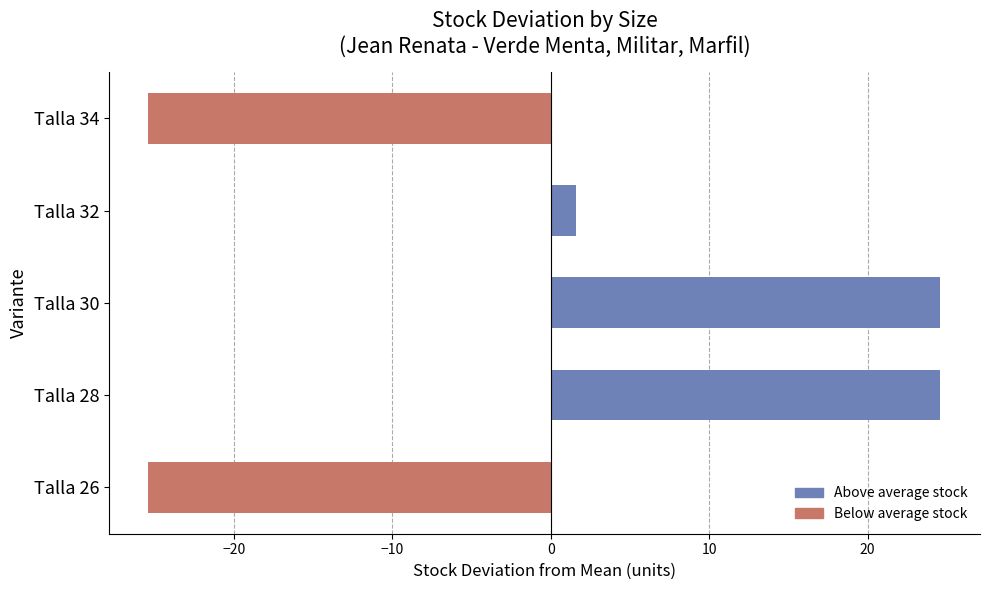

Are the bars grouped side by side (vs. stacked)?

No